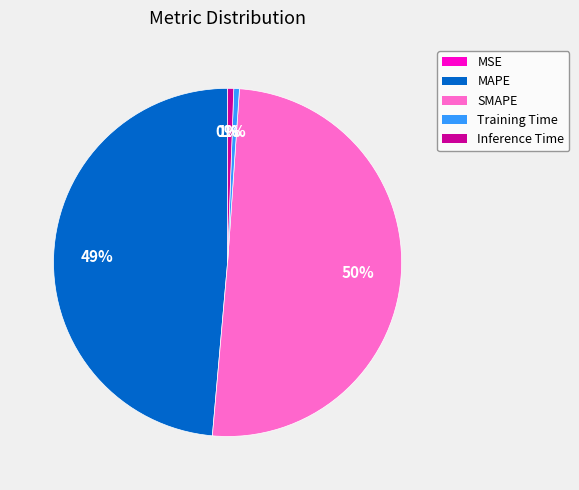

What percentage is the MAPE slice, to the nearest percent?

49%